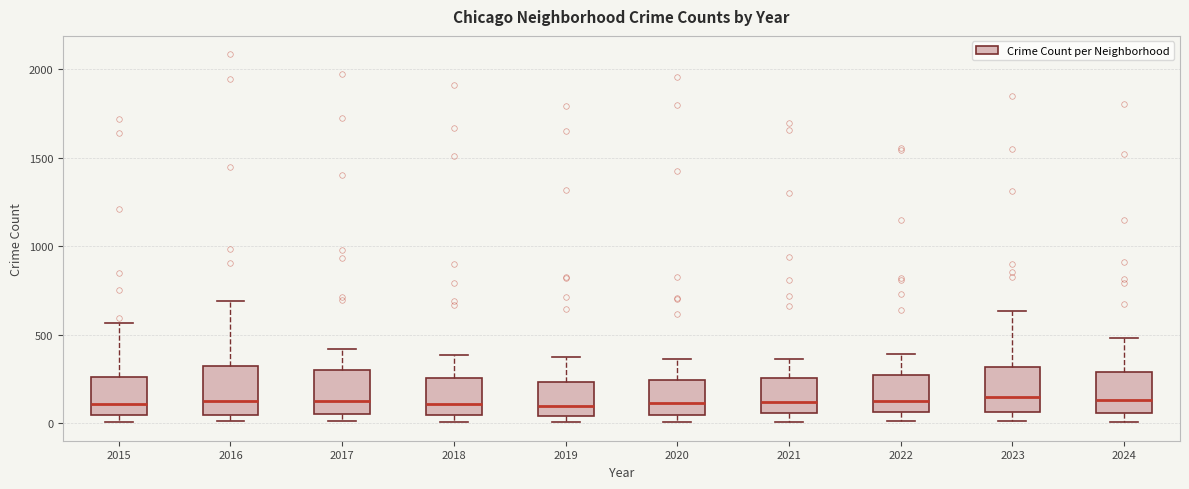

Where is the upper edge of the box at x = 2015 on the y-axis? The values are not printed on the chart, so give them approximately, as read against the axis.

250